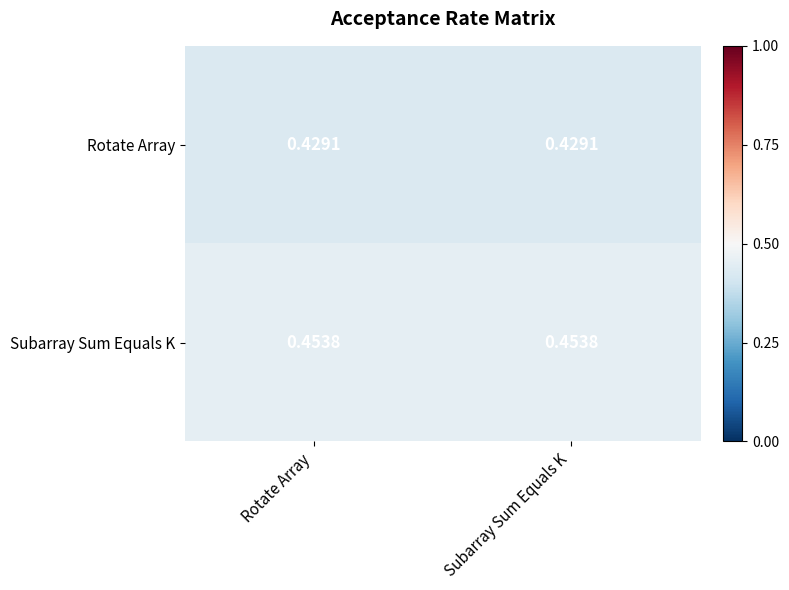

Rank the series by their average value, from lowest to highest.

Rotate Array, Subarray Sum Equals K